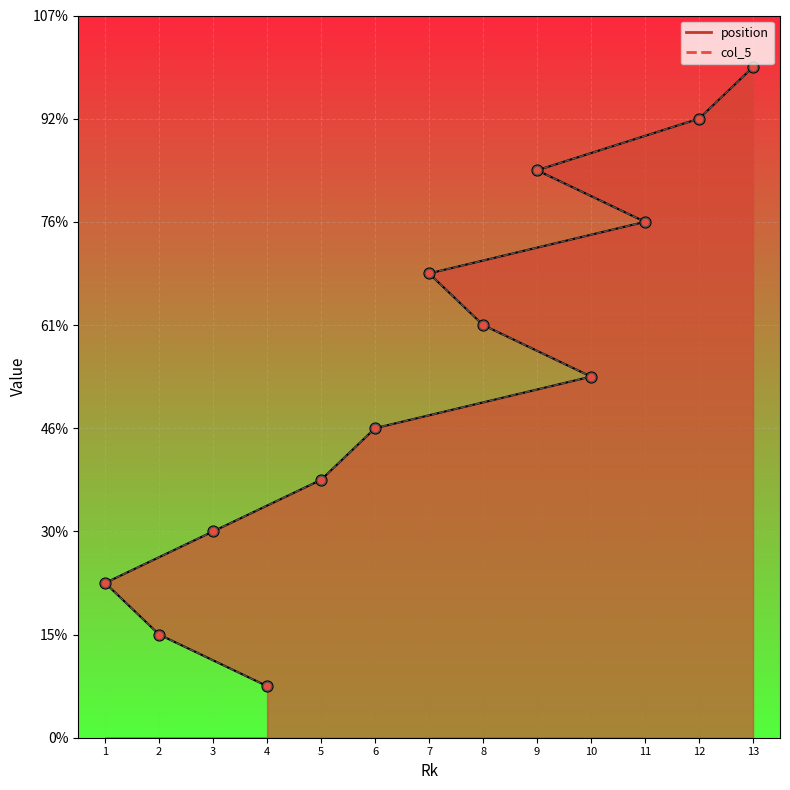

What is the total value across all series at 10?

14